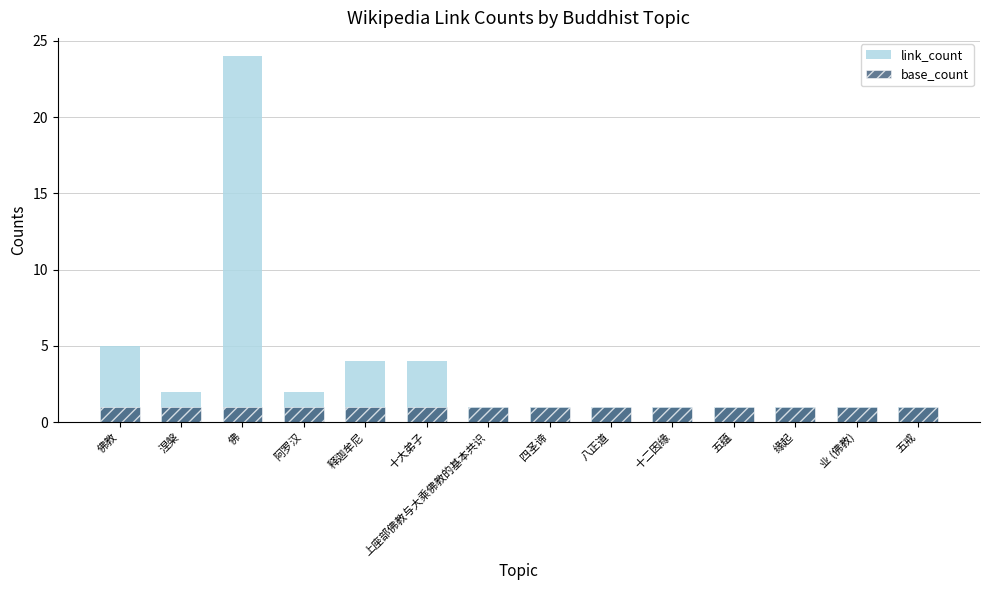

What is the minimum value for base_count?

1